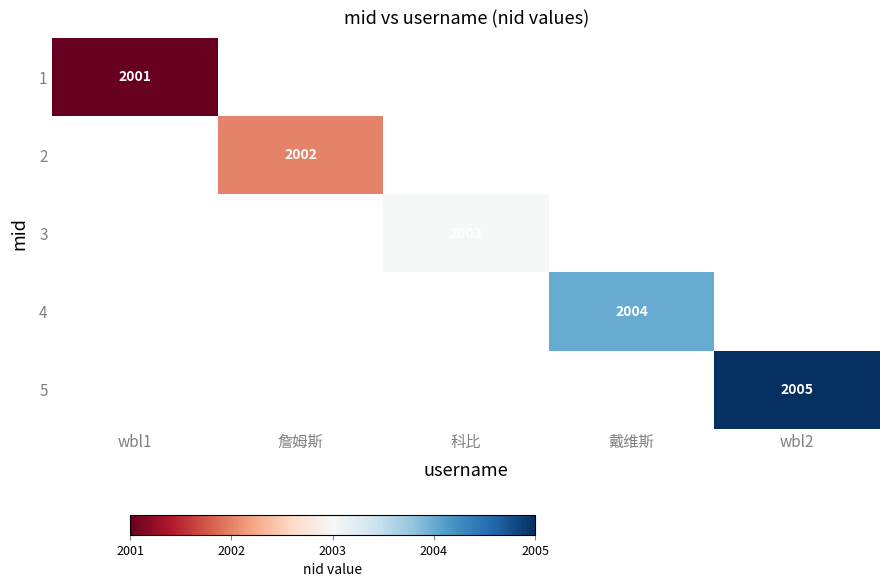

The 5 series shows 2005 at wbl2. True or false?

True